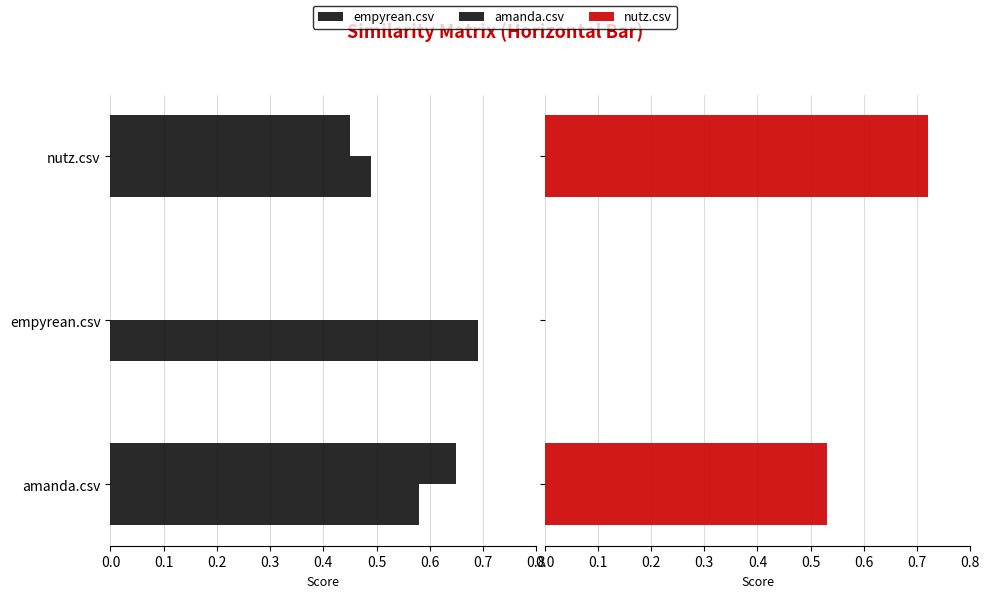

What is the value of the nutz.csv bar at the 1st from the left?

0.5